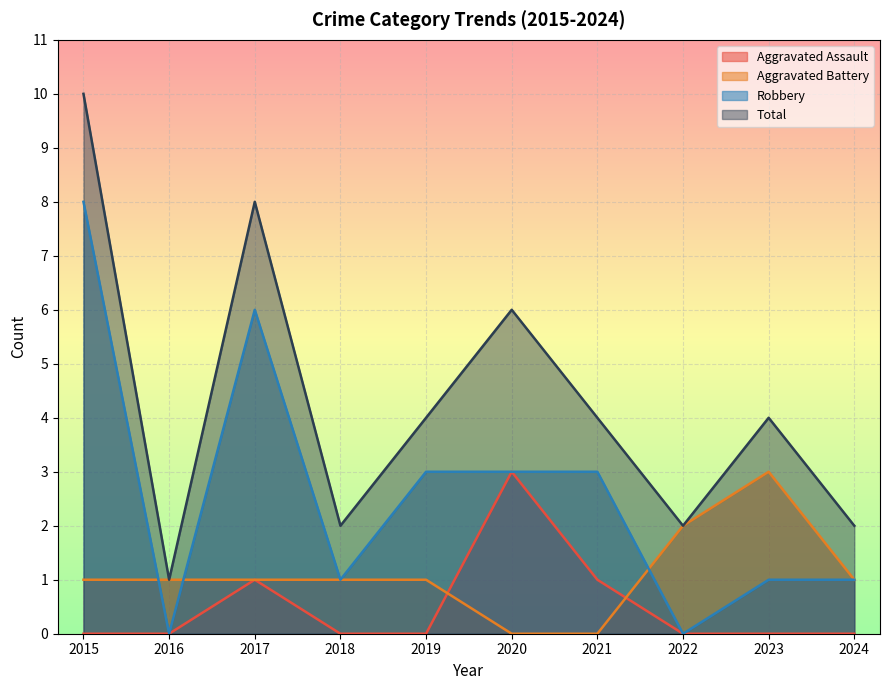

Rank the series by their average value, from highest to lowest.

Total, Robbery, Aggravated Battery, Aggravated Assault